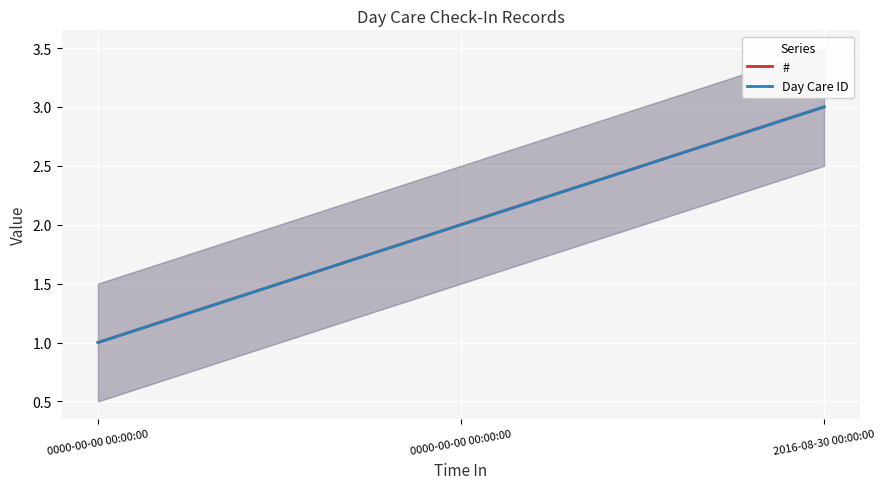

At which category does the chart reach its minimum across all series?

0000-00-00 00:00:00